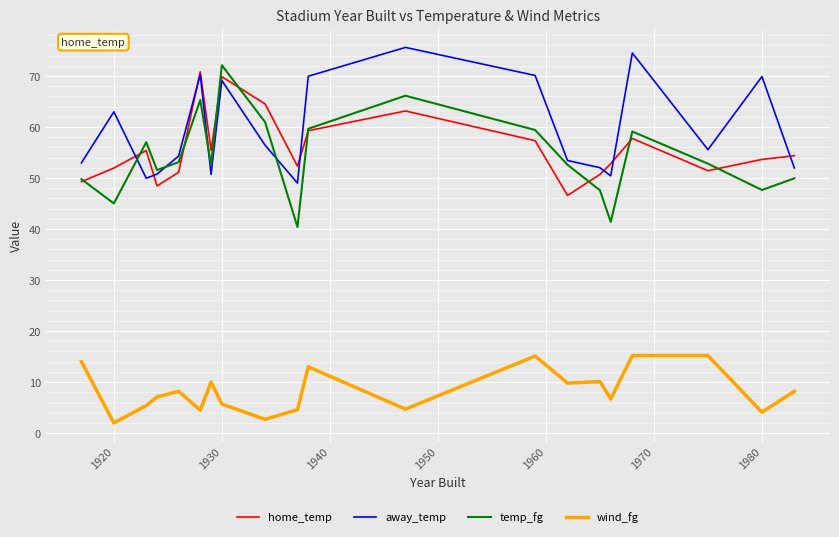

True or false: wind_fg and home_temp intersect in this chart.

False